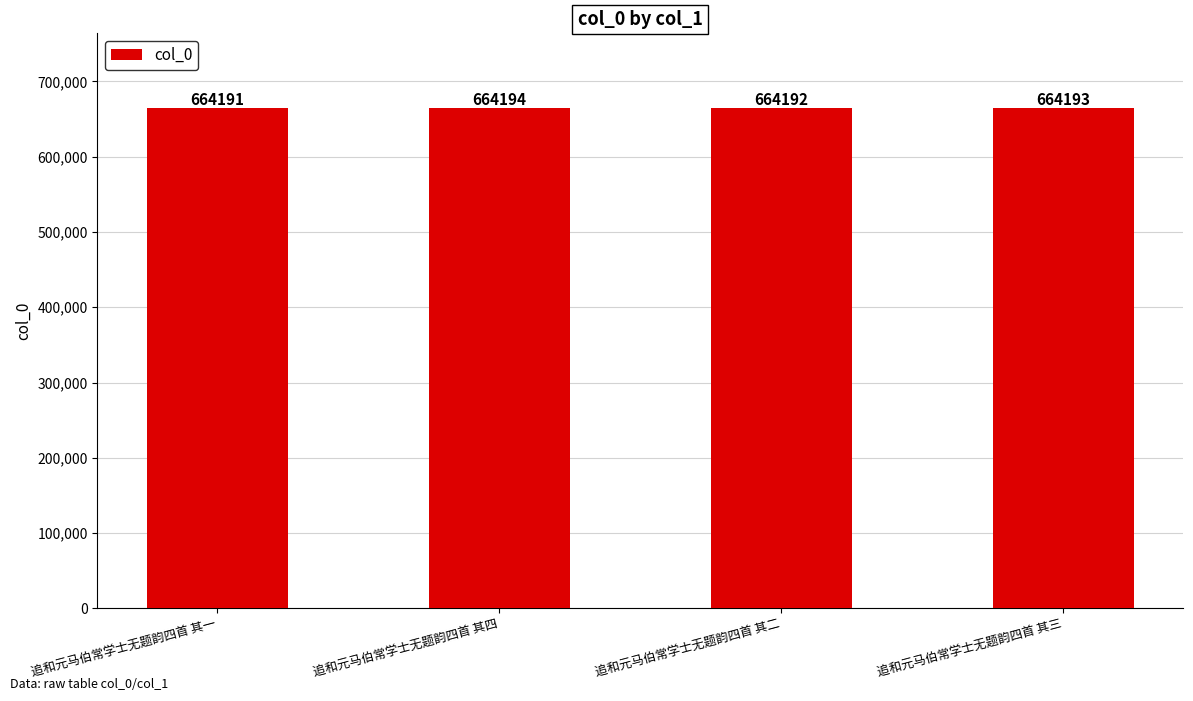

How many bars are there in total?

4